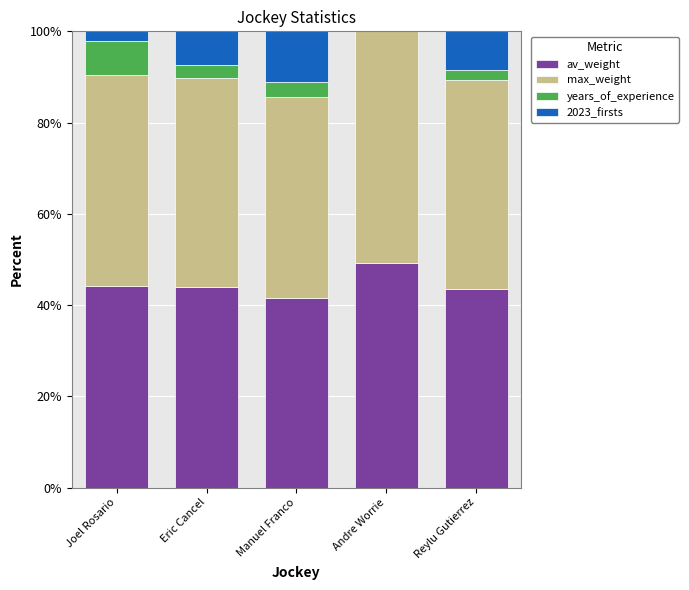

What is the total value across all series at Joel Rosario?

100.0